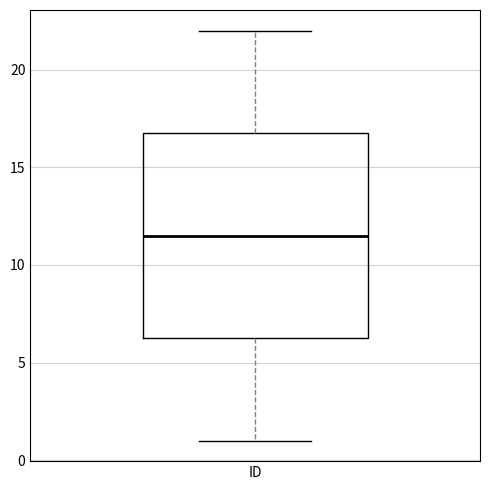

Where is the upper edge of the box for ID on the y-axis? The values are not printed on the chart, so give them approximately, as read against the axis.

17.0